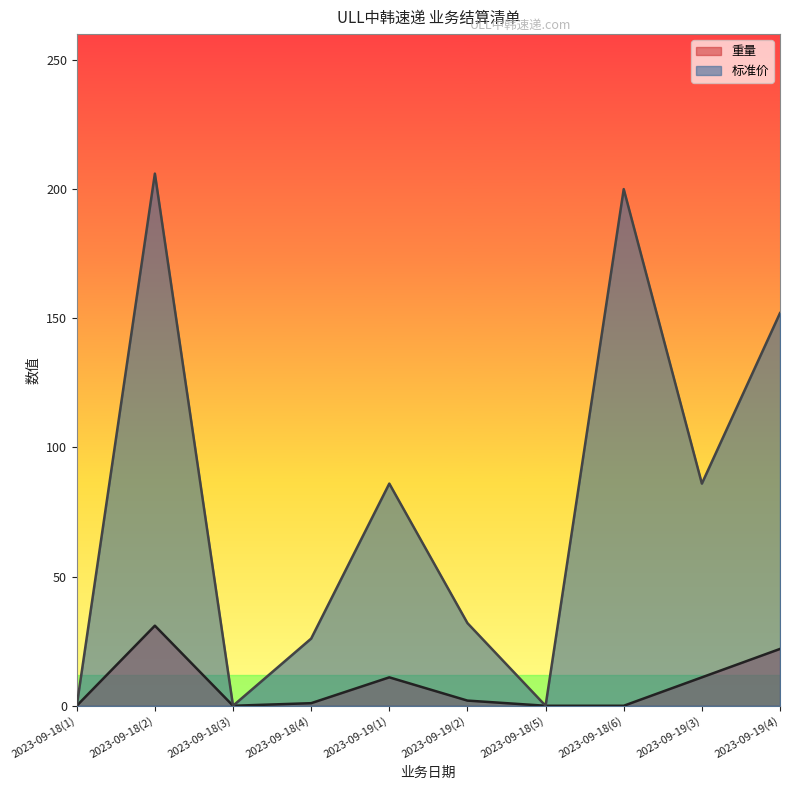

List the labels in order of 标准价 value, largest first.

2023-09-18(2), 2023-09-18(6), 2023-09-19(4), 2023-09-19(1), 2023-09-19(3), 2023-09-19(2), 2023-09-18(4), 2023-09-18(1), 2023-09-18(3), 2023-09-18(5)